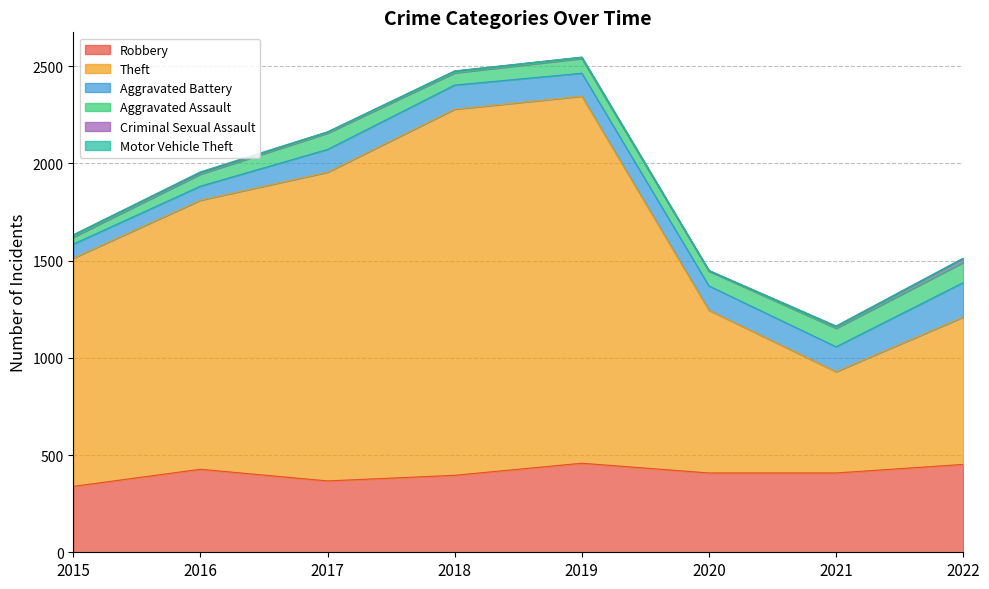

What is the difference between the highest and lowest values at 2016?

1380